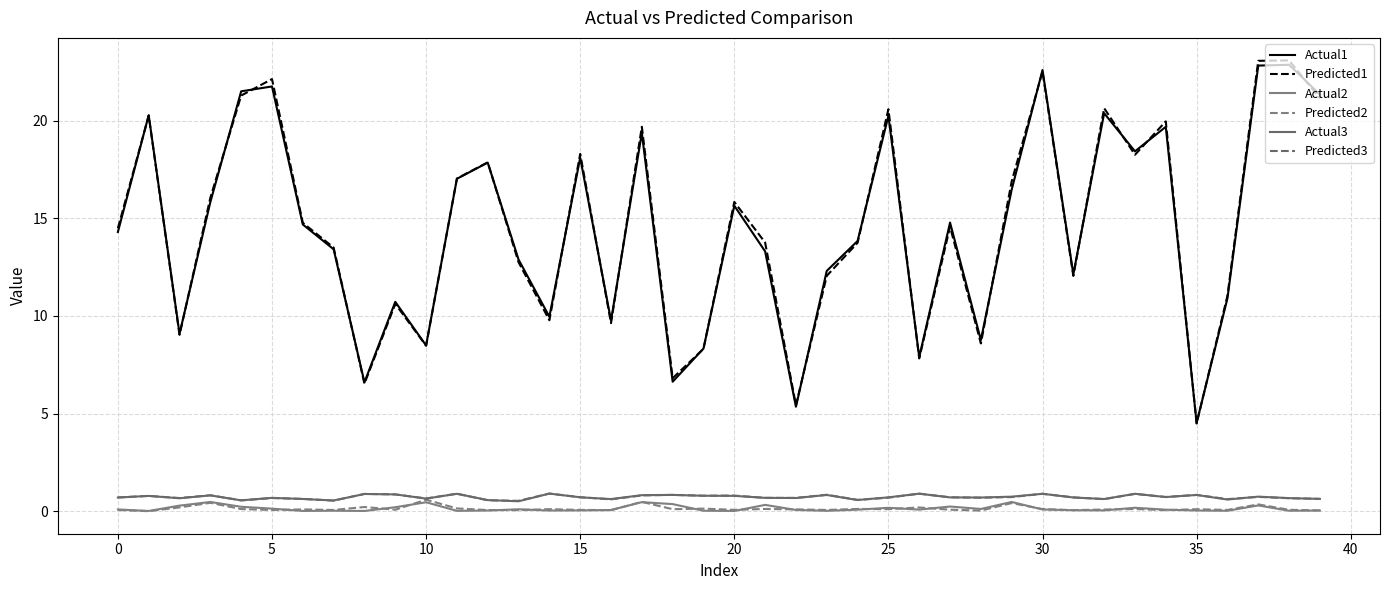

True or false: Actual1 and Actual2 cross at least once.

False